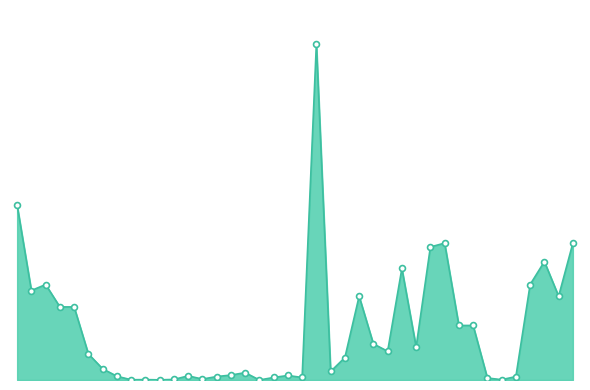

Does the chart have visible grid lines?

No